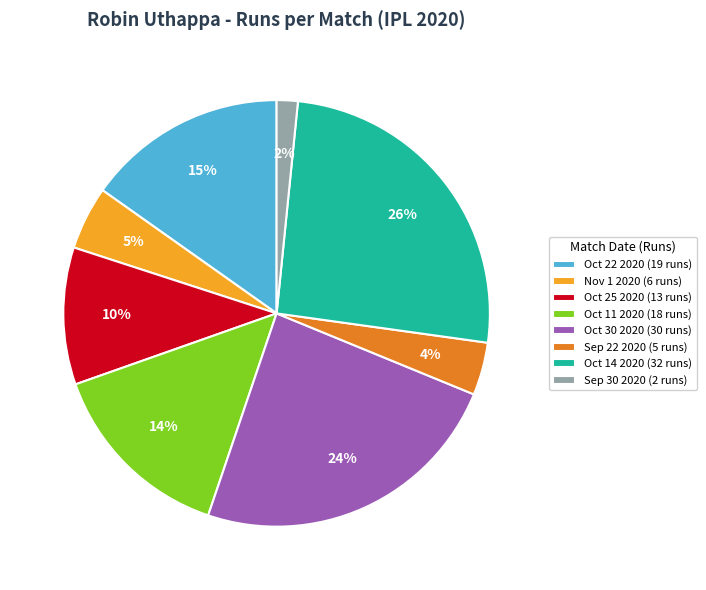

How many segments does this pie chart have?

8